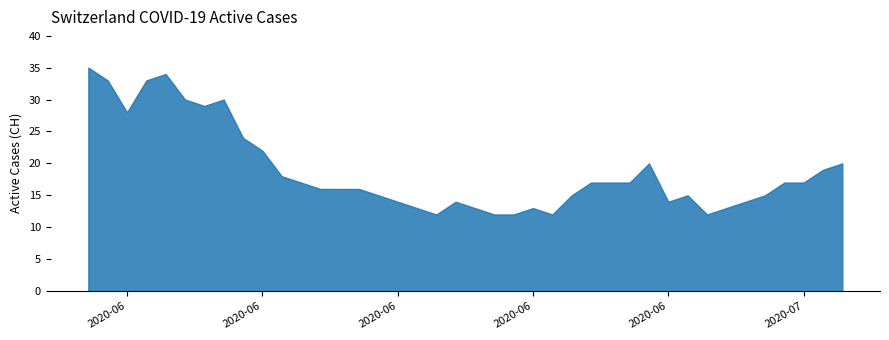

Is it true that the value at 37 is 24?

False